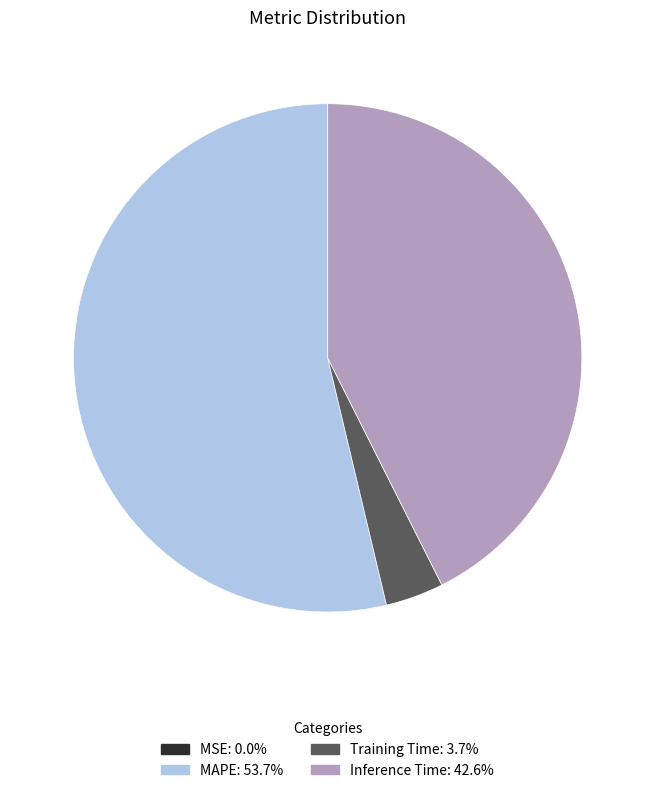

Is it true that Inference Time is 43% of the pie?

True